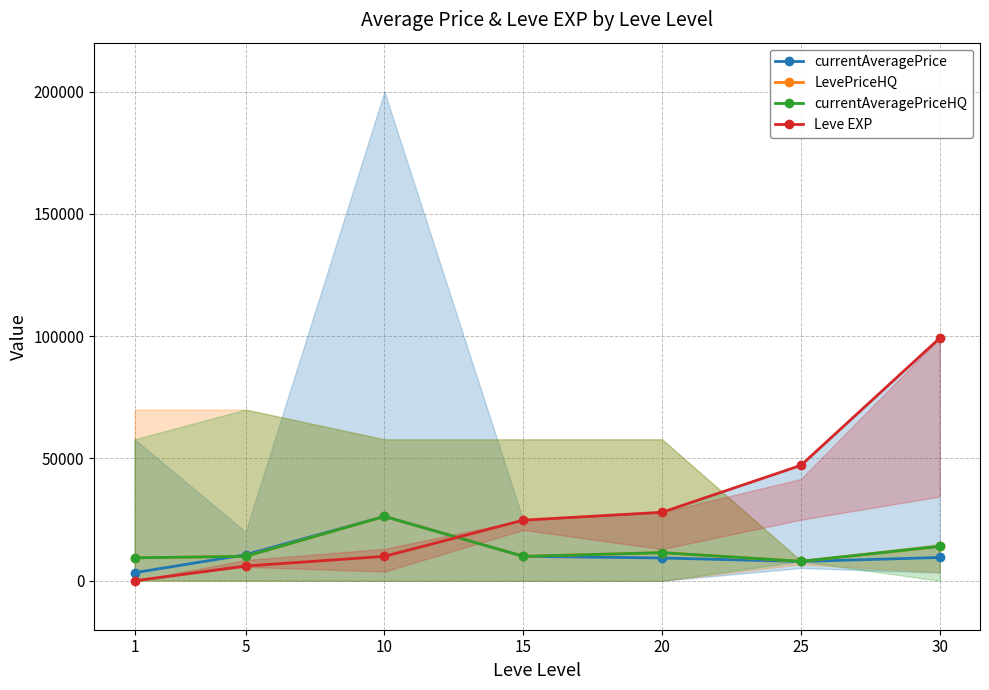

List the series in order of their peak value, highest first.

Leve EXP, currentAveragePrice, LevePriceHQ, currentAveragePriceHQ